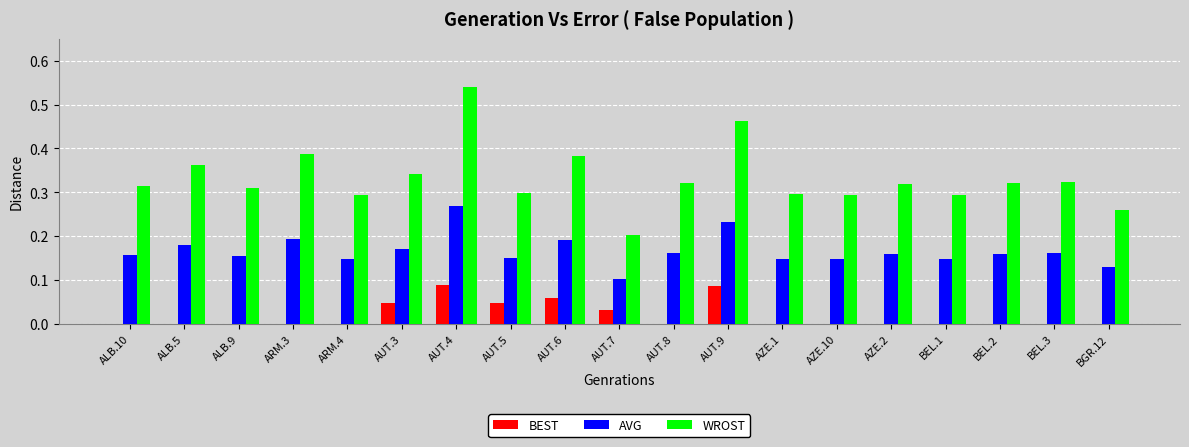

Which series changed the most between AZE.10 and BEL.3?

WROST